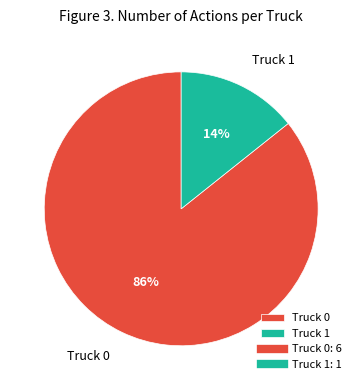

Is it true that Truck 0 is 77% of the pie?

False